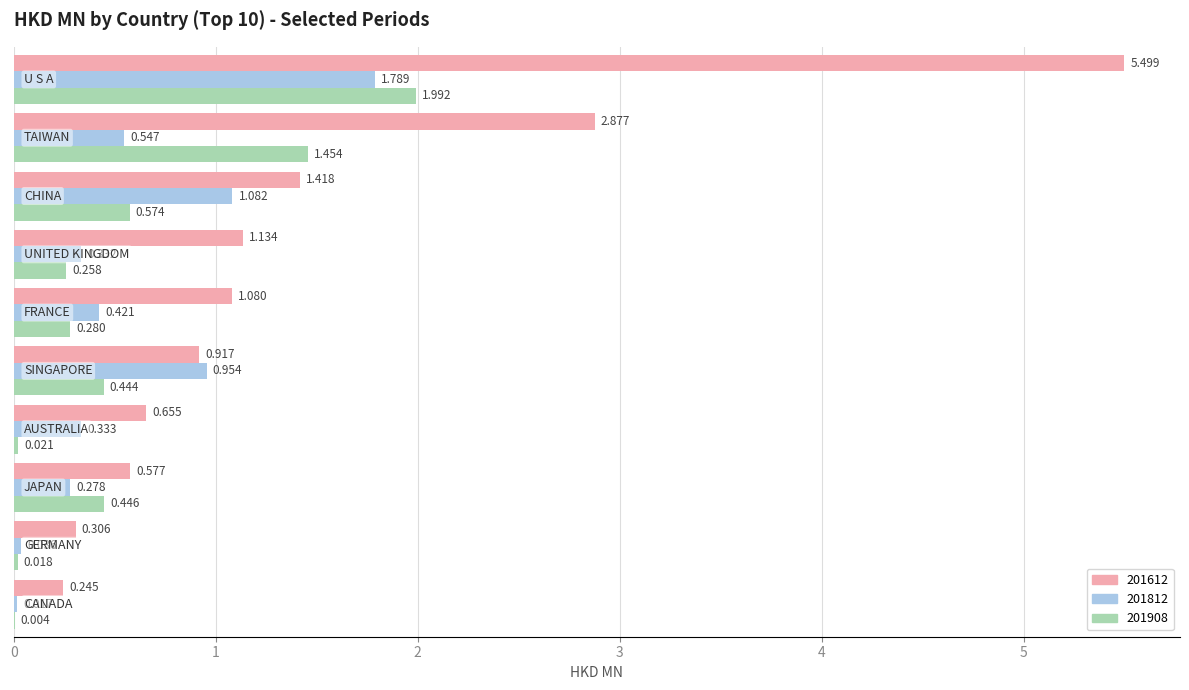

Reading right to left, extract all data points from this chart.

201612: CANADA=0.2	GERMANY=0.3	AUSTRALIA=0.7	UNITED KINGDOM=1.1	FRANCE=1.1	SINGAPORE=0.9	JAPAN=0.6	CHINA=1.4	TAIWAN=2.9	U S A=5.5
201812: CANADA=0.0	GERMANY=0.0	AUSTRALIA=0.3	UNITED KINGDOM=0.3	FRANCE=0.4	SINGAPORE=1.0	JAPAN=0.3	CHINA=1.1	TAIWAN=0.5	U S A=1.8
201908: CANADA=0.0	GERMANY=0.0	AUSTRALIA=0.0	UNITED KINGDOM=0.3	FRANCE=0.3	SINGAPORE=0.4	JAPAN=0.4	CHINA=0.6	TAIWAN=1.5	U S A=2.0